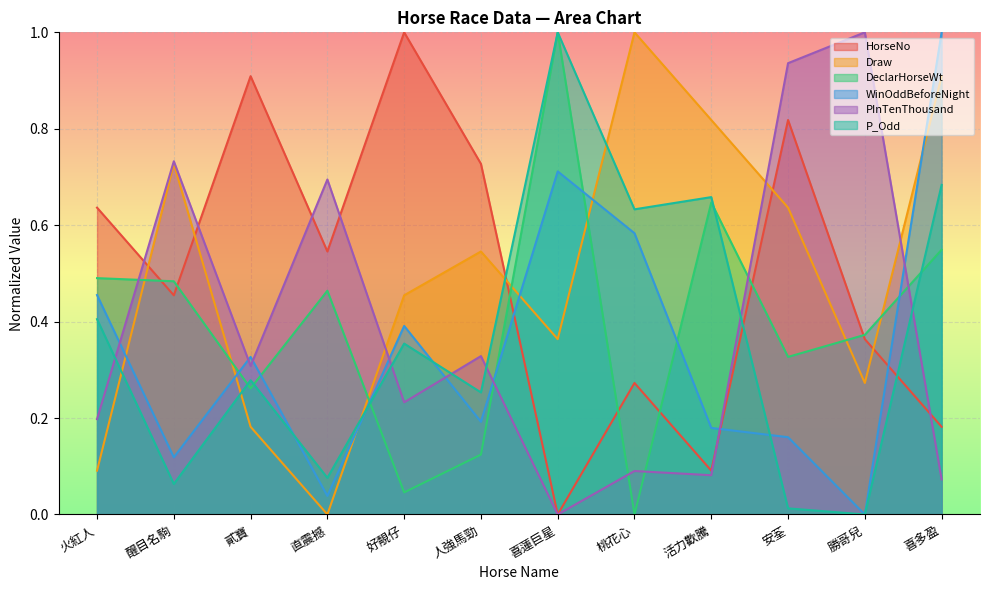

The Draw series shows 0.2 at 喜蓮巨星. True or false?

False